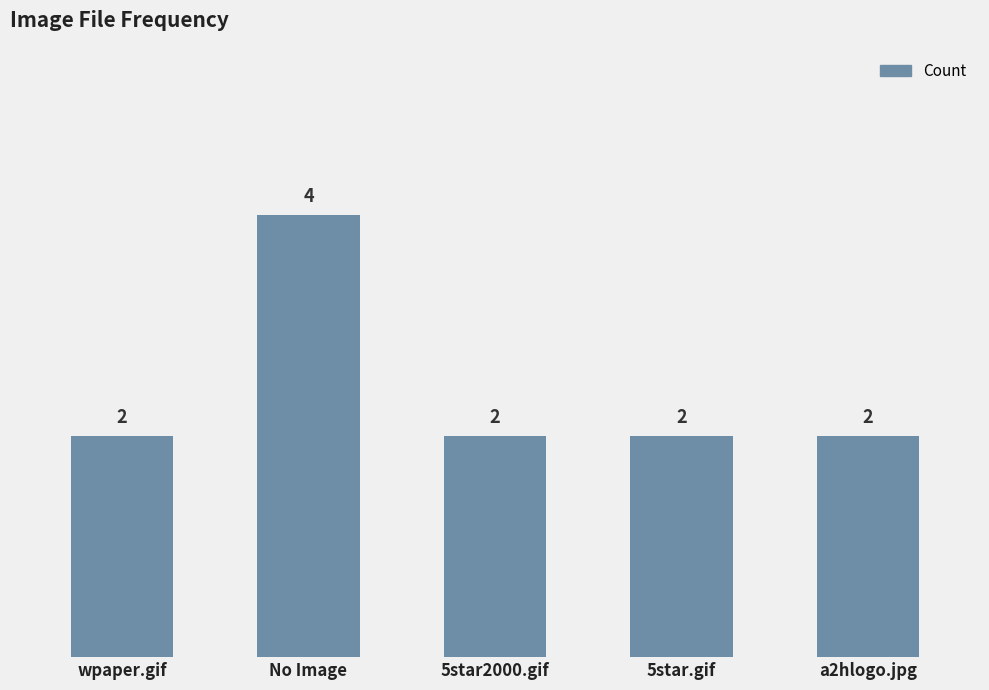

Reading left to right, extract all data points from this chart.

wpaper.gif=2	No Image=4	5star2000.gif=2	5star.gif=2	a2hlogo.jpg=2